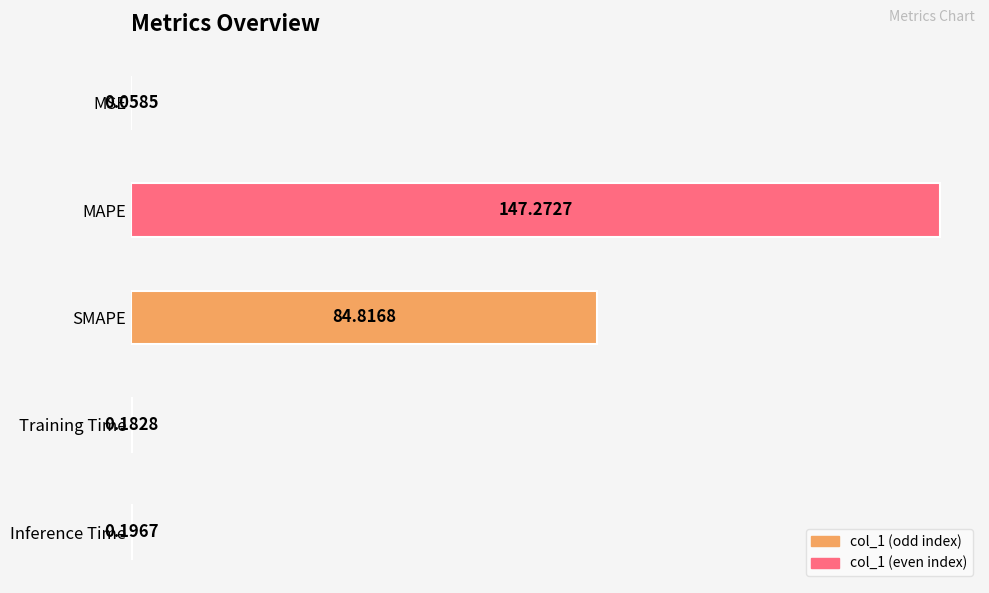

The chart shows a value of 84.8 at SMAPE. True or false?

True